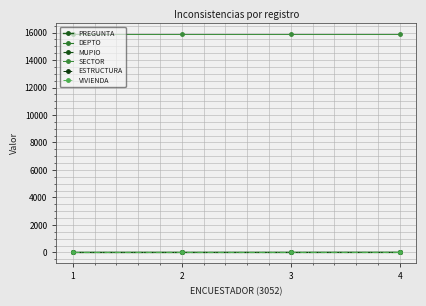

How many series are shown in this chart?

6